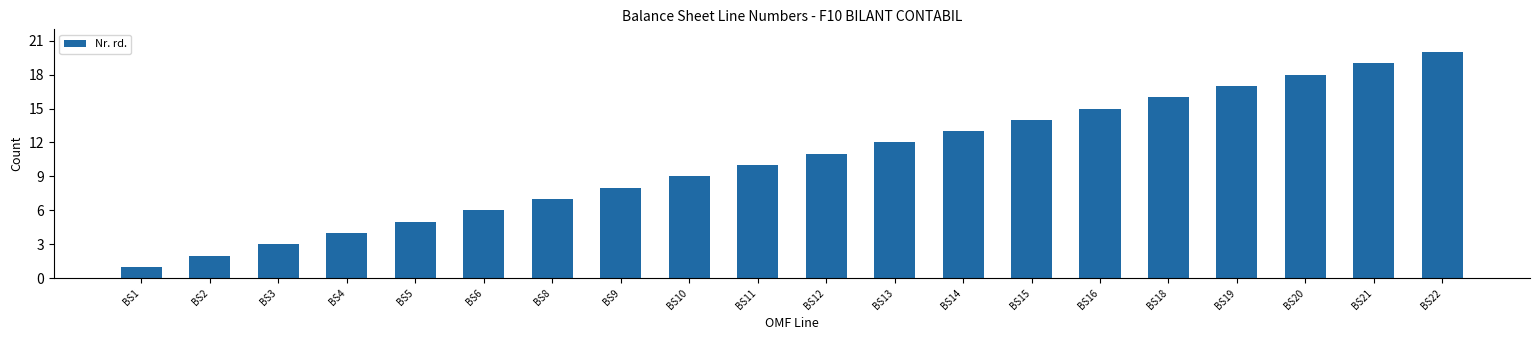

What is the smallest value displayed?

1